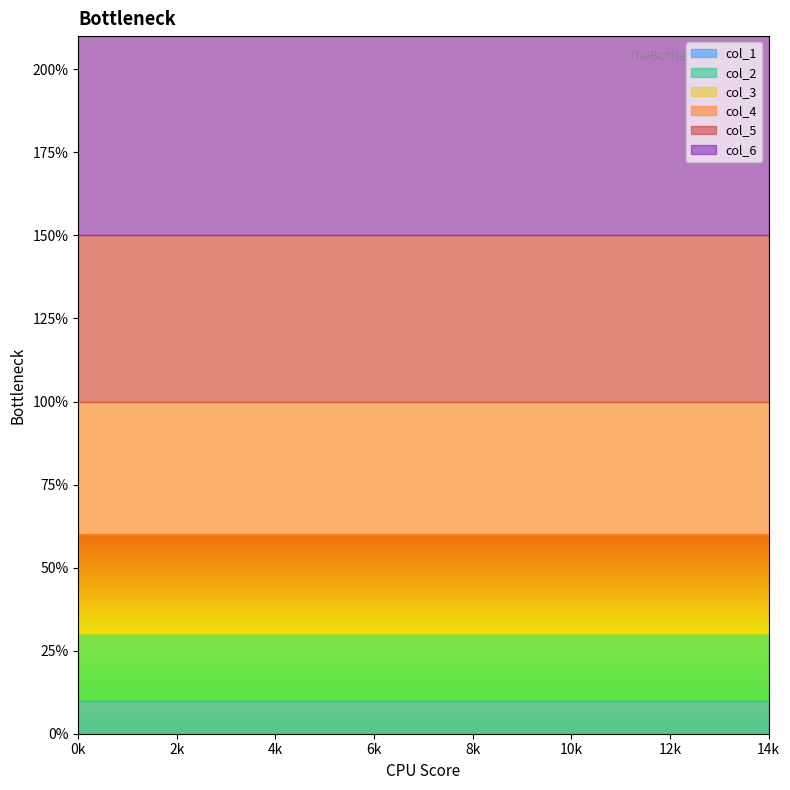

Rank the series at 0 from lowest to highest value.

col_1, col_2, col_3, col_4, col_5, col_6